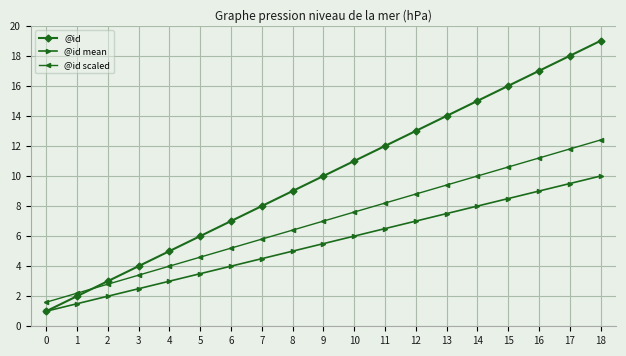

Does the chart display data point markers on the line(s)?

Yes